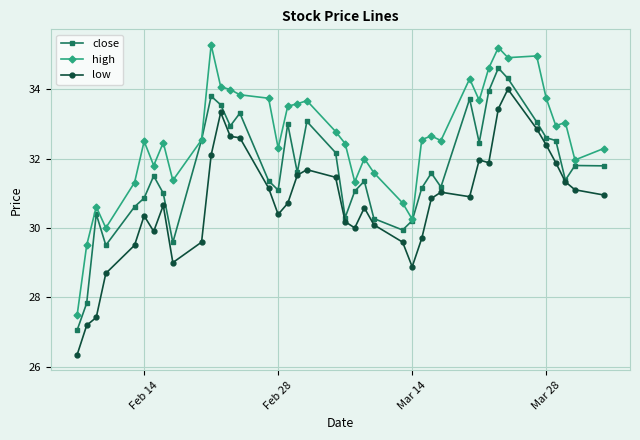

Which series has the largest total across all categories?

high